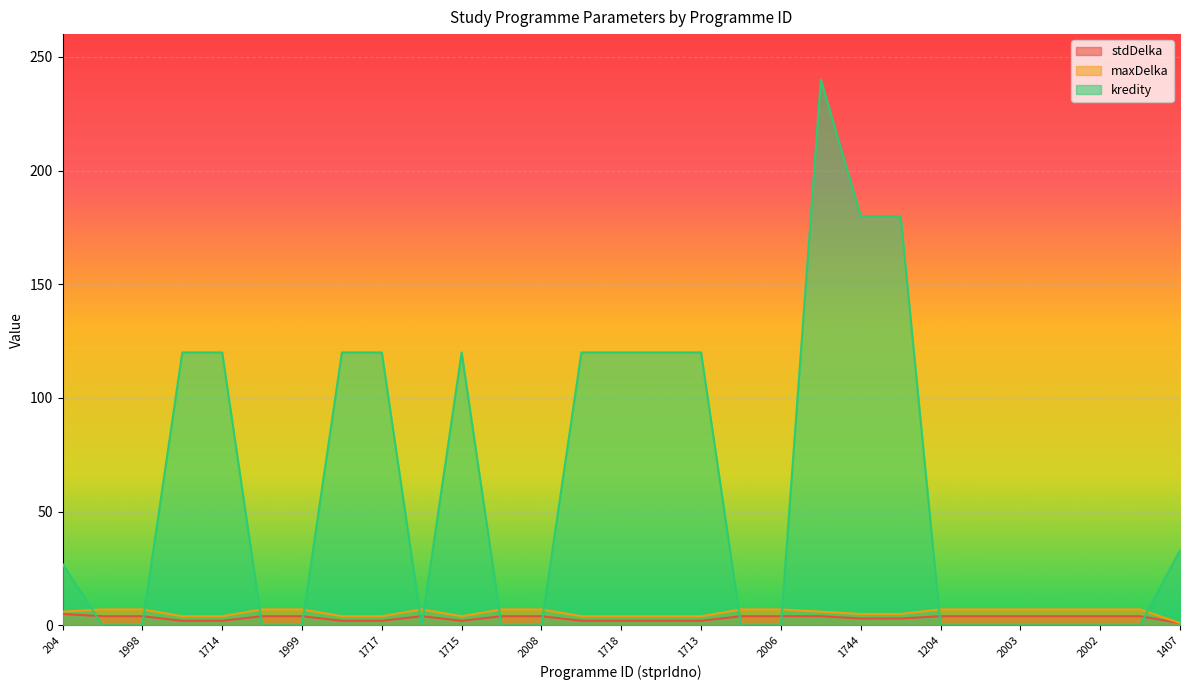

Where is the first local minimum for kredity?

1426